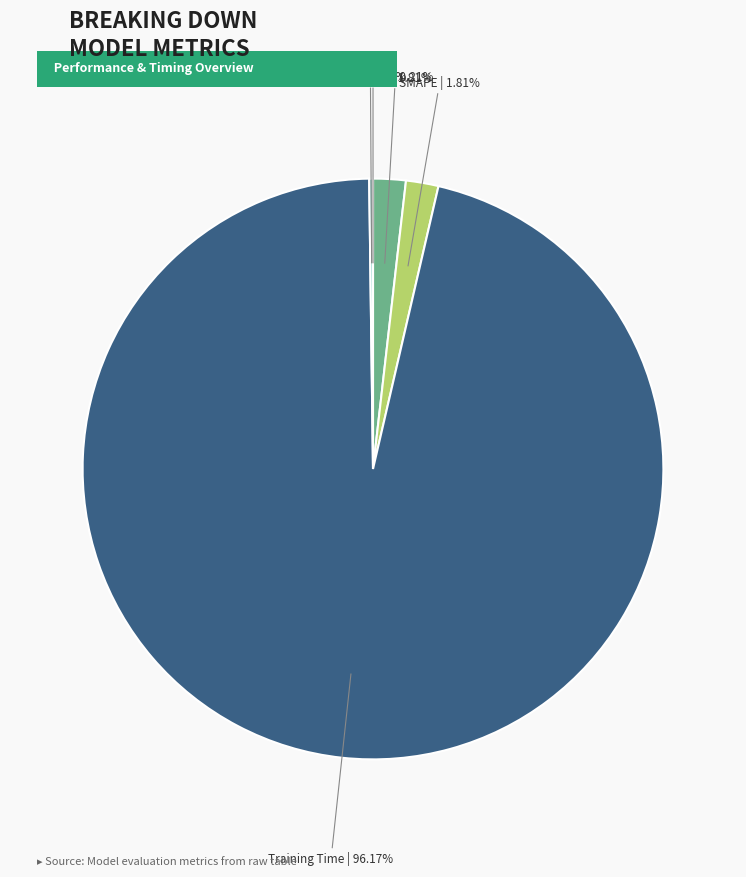

How much of the chart is everything except MAPE?

98.2%